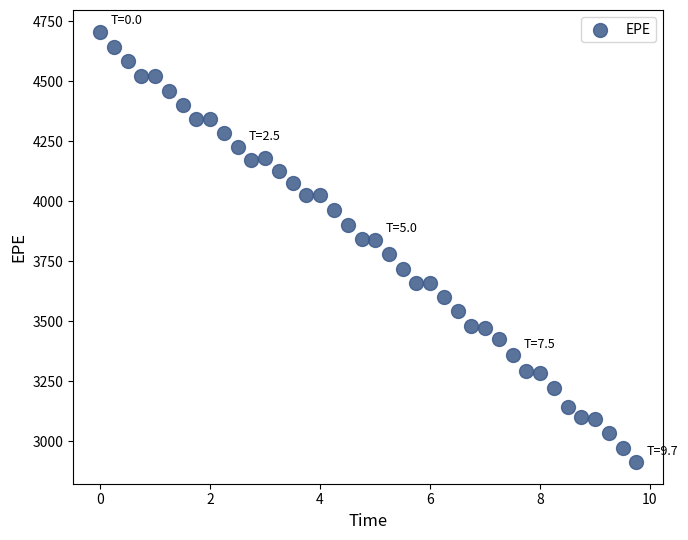

What is the range of Y values (max minus min)?

1795.5